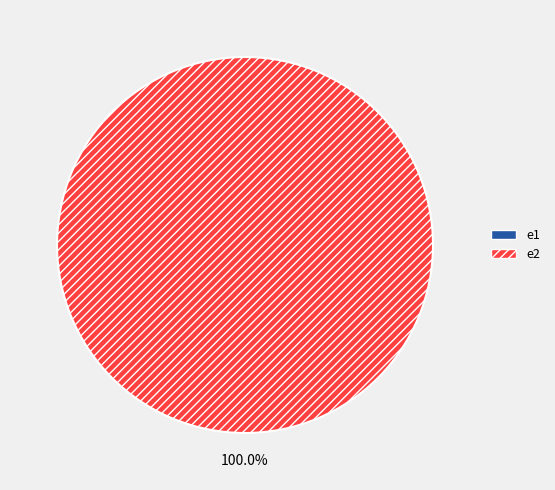

What is the change in value from e1 to e2?

+100